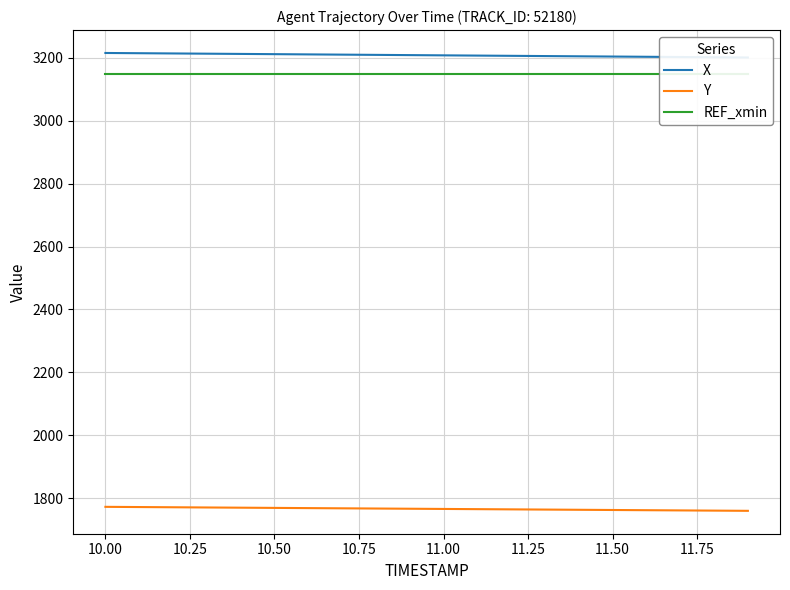

What is the minimum value for REF_xmin?

3148.0